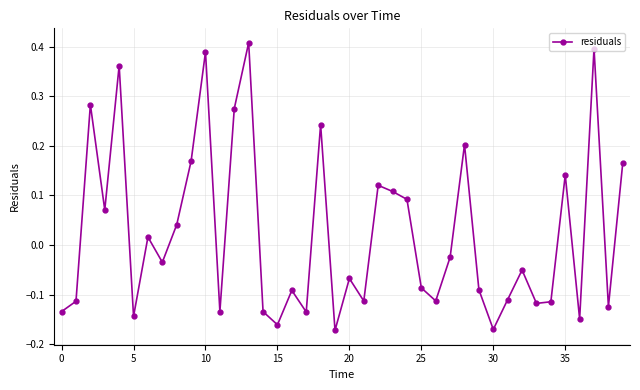

How many interior local valleys (lower than both neighbors) does the data have?

13